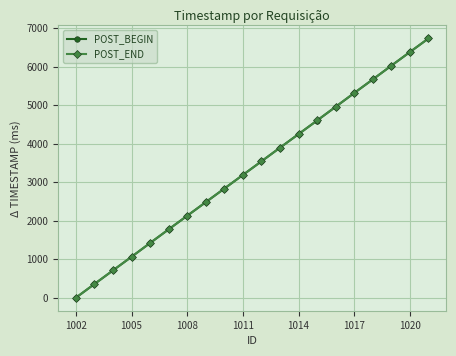

What is the maximum value shown in the chart?

6729.3